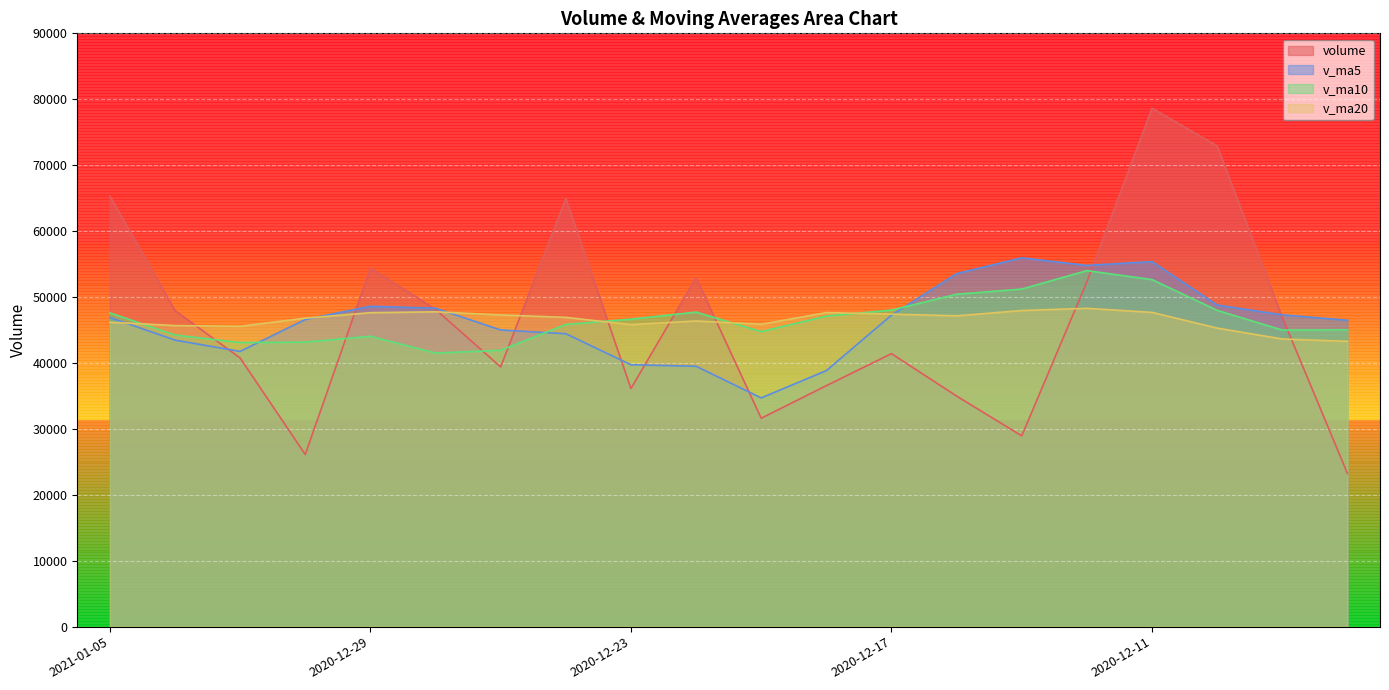

What is the label of the 19th point from the right?

2021-01-04